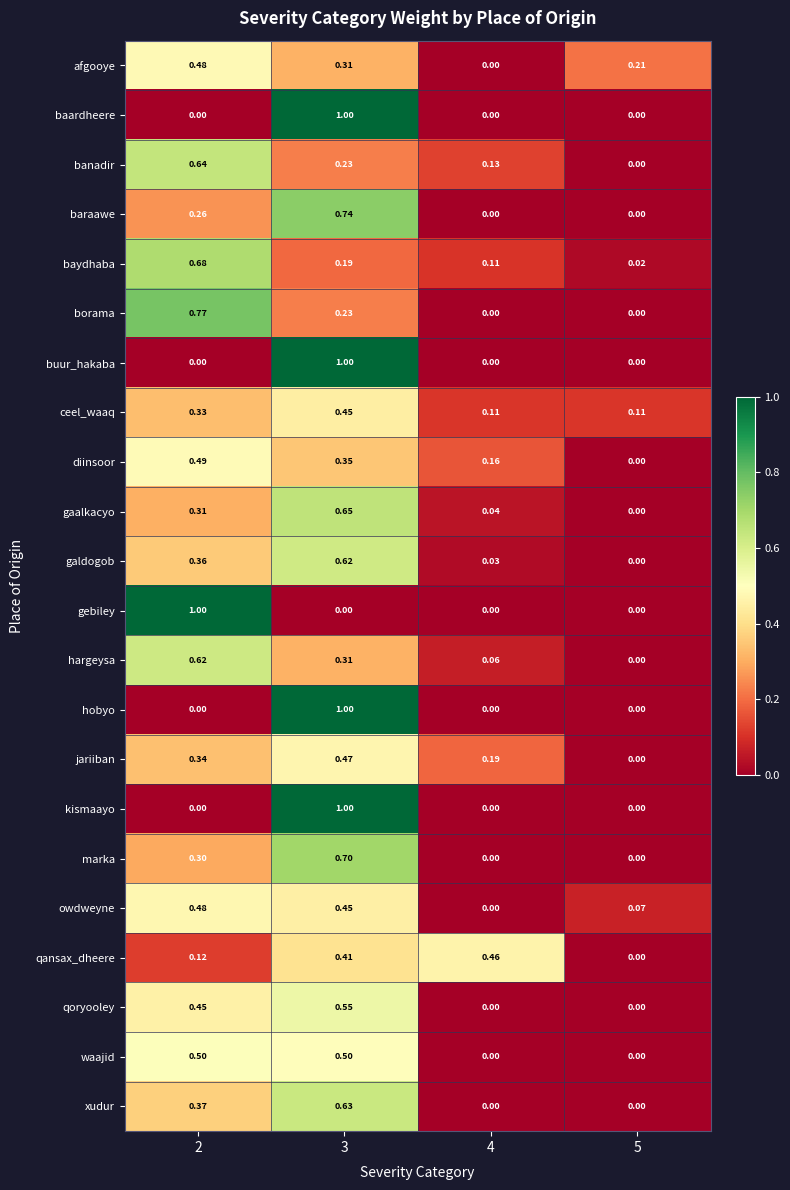

Which series changed the most between 4 and 5?

qansax_dheere